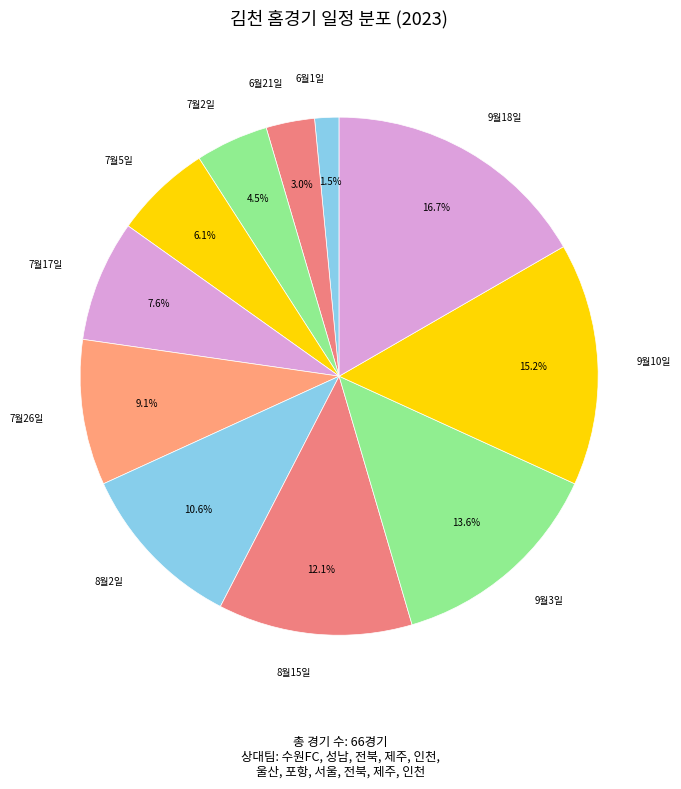

What is the largest slice in the pie chart?

9월18일